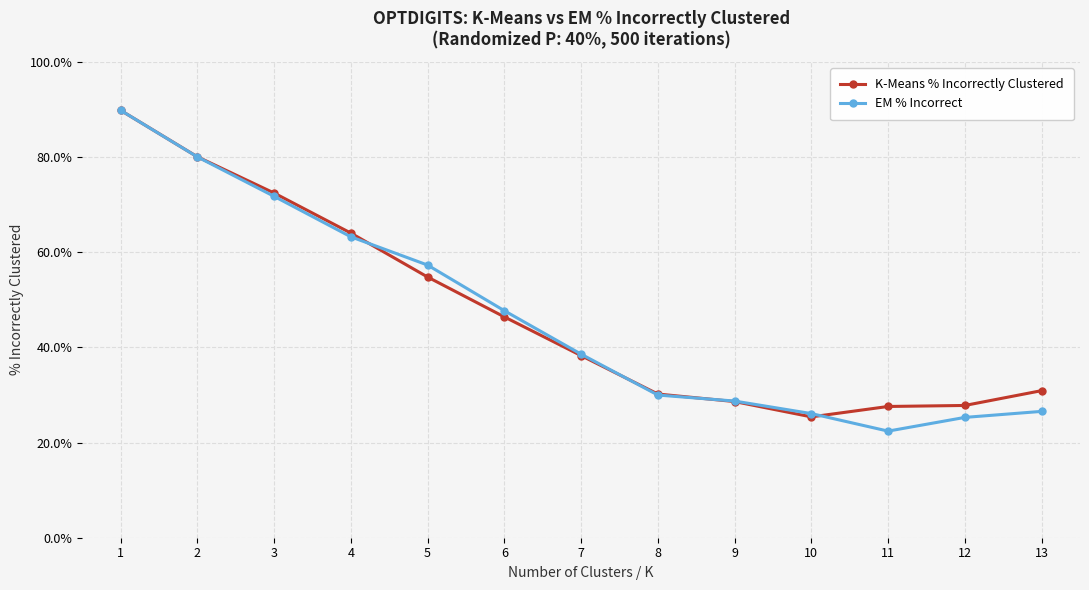

What is the smallest value displayed?

22.4